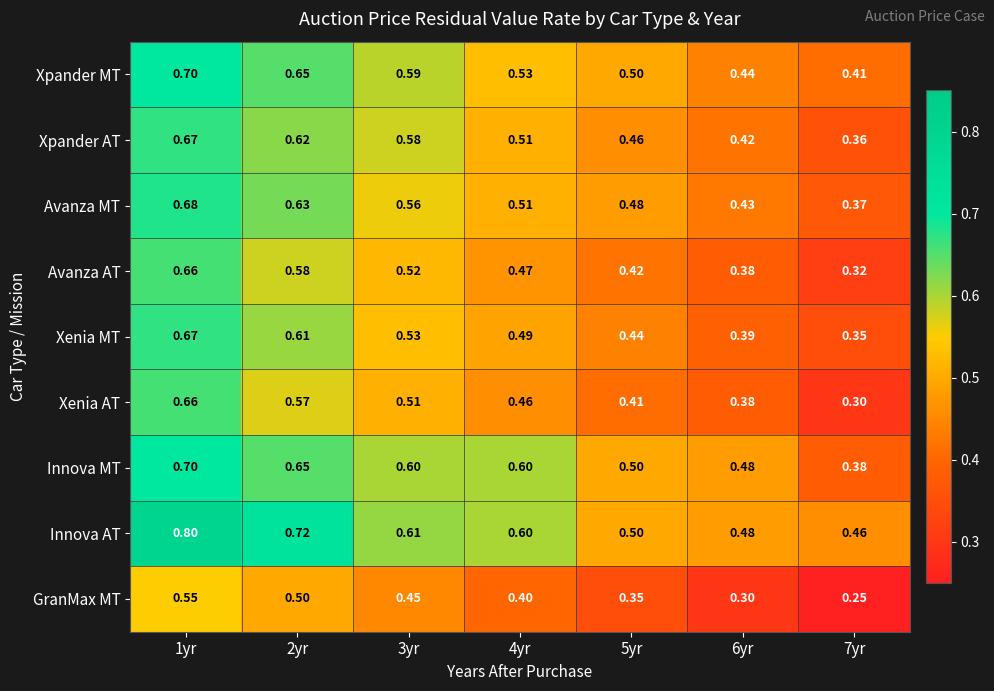

At which category is the sum across all series the highest?

1yr